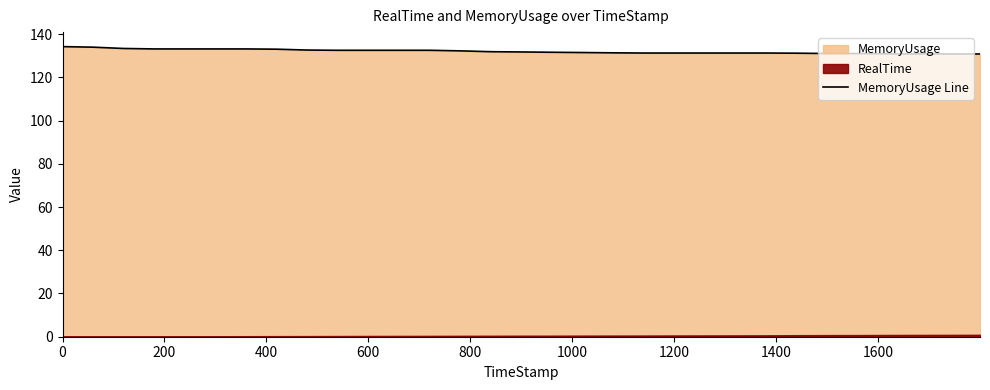

What is the average value?

132.0